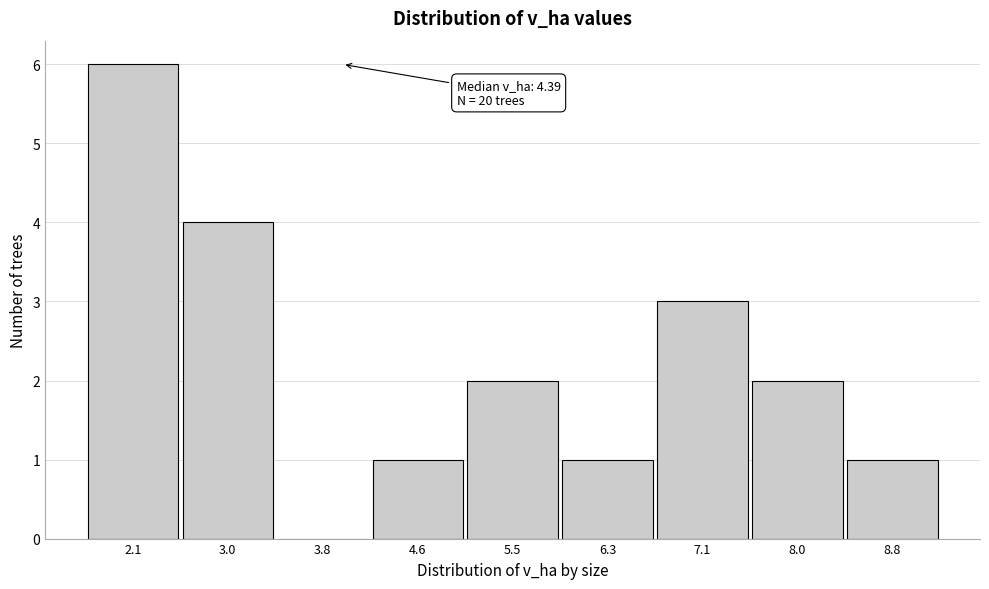

Reading left to right, extract all data points from this chart.

2.1=6	3.0=4	3.8=0	4.6=1	5.5=2	6.3=1	7.1=3	8.0=2	8.8=1